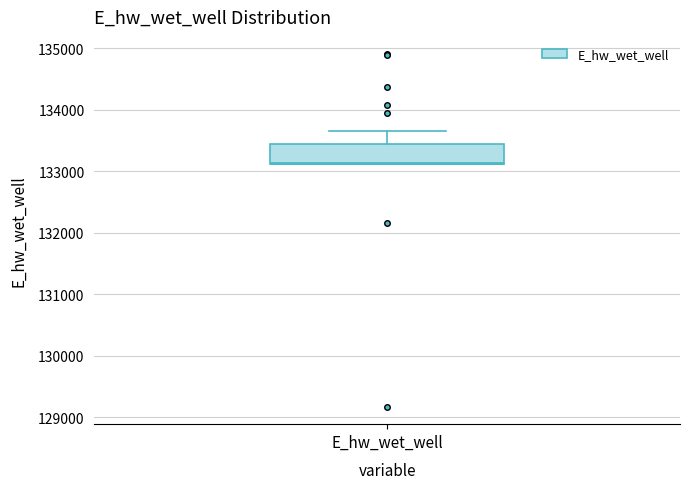

Where is the upper edge of the box for E_hw_wet_well on the y-axis? The values are not printed on the chart, so give them approximately, as read against the axis.

133400